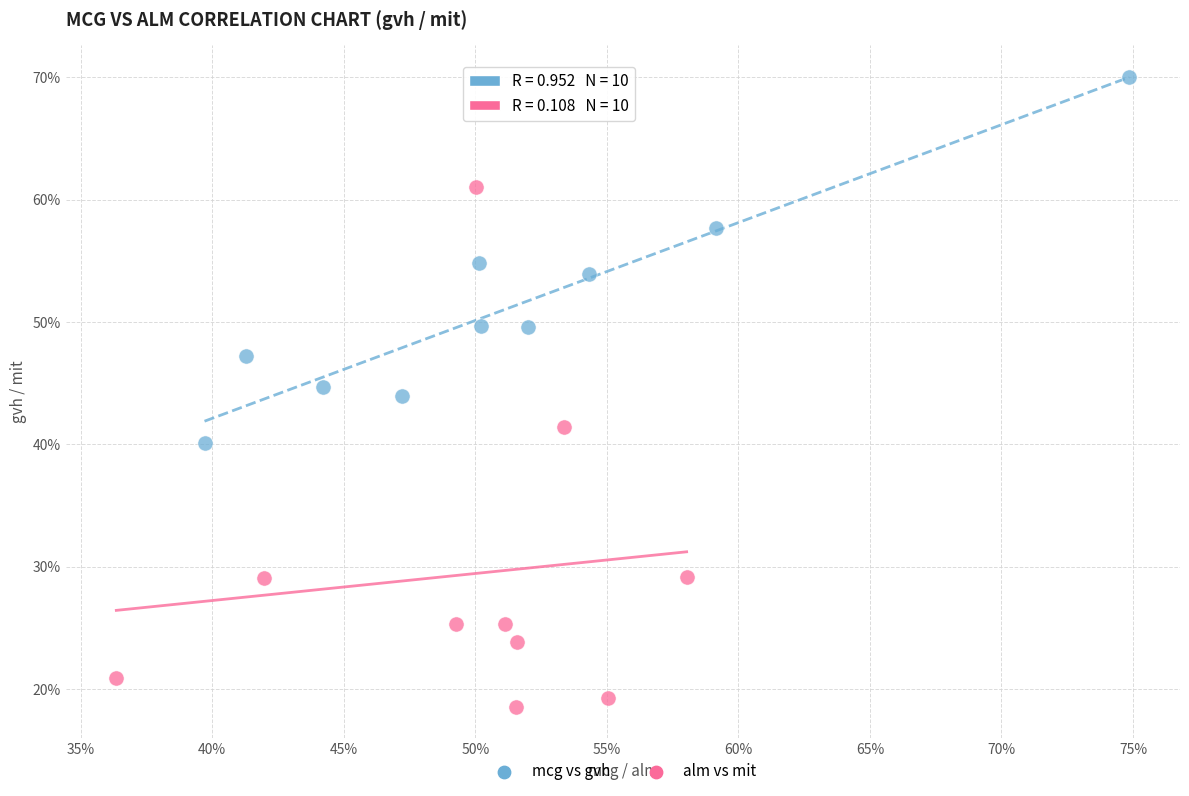

Which series reaches the maximum Y coordinate?

mcg vs gvh